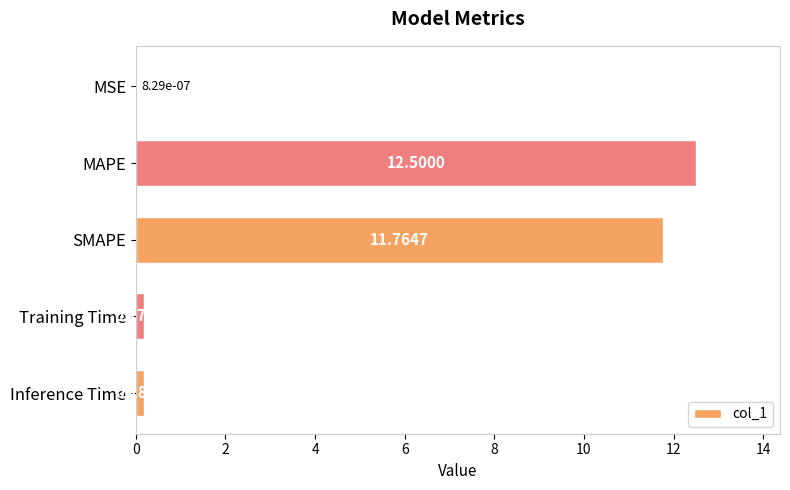

At which label is the value closest to 6?

SMAPE